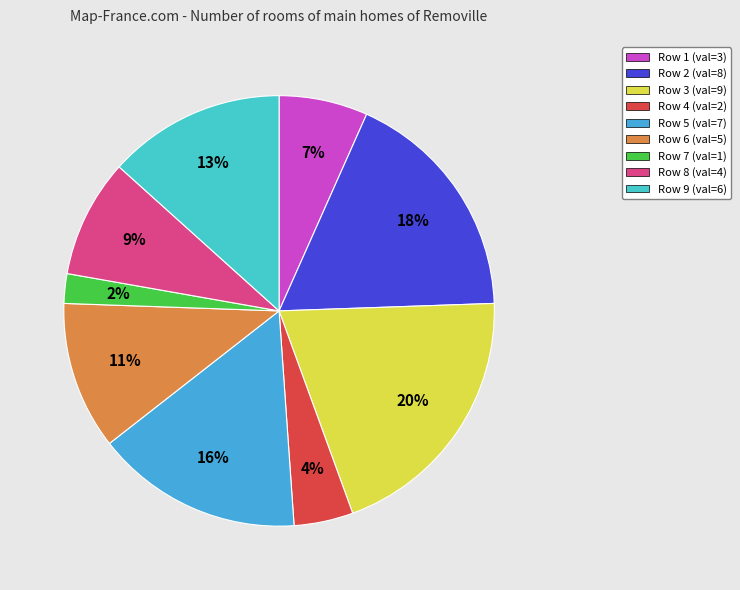

Do Row 4 and Row 5 together represent more than half of the pie?

No